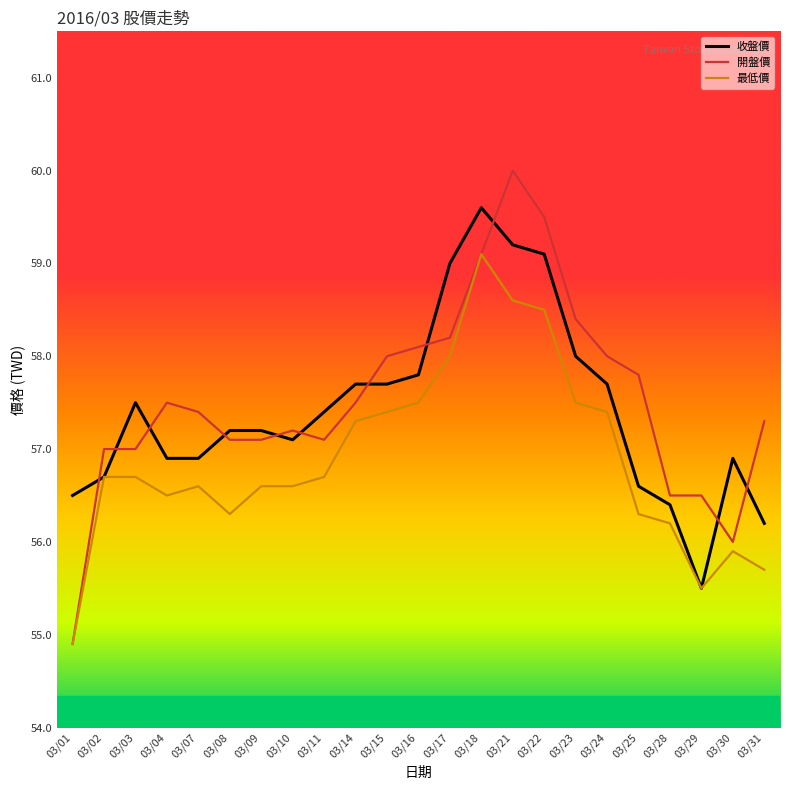

Reading left to right, transcribe all the data shown in this chart.

收盤價: 03/01=56.5	03/02=56.7	03/03=57.5	03/04=56.9	03/07=56.9	03/08=57.2	03/09=57.2	03/10=57.1	03/11=57.4	03/14=57.7	03/15=57.7	03/16=57.8	03/17=59.0	03/18=59.6	03/21=59.2	03/22=59.1	03/23=58.0	03/24=57.7	03/25=56.6	03/28=56.4	03/29=55.5	03/30=56.9	03/31=56.2
開盤價: 03/01=54.9	03/02=57.0	03/03=57.0	03/04=57.5	03/07=57.4	03/08=57.1	03/09=57.1	03/10=57.2	03/11=57.1	03/14=57.5	03/15=58.0	03/16=58.1	03/17=58.2	03/18=59.1	03/21=60.0	03/22=59.5	03/23=58.4	03/24=58.0	03/25=57.8	03/28=56.5	03/29=56.5	03/30=56.0	03/31=57.3
最低價: 03/01=54.9	03/02=56.7	03/03=56.7	03/04=56.5	03/07=56.6	03/08=56.3	03/09=56.6	03/10=56.6	03/11=56.7	03/14=57.3	03/15=57.4	03/16=57.5	03/17=58.0	03/18=59.1	03/21=58.6	03/22=58.5	03/23=57.5	03/24=57.4	03/25=56.3	03/28=56.2	03/29=55.5	03/30=55.9	03/31=55.7